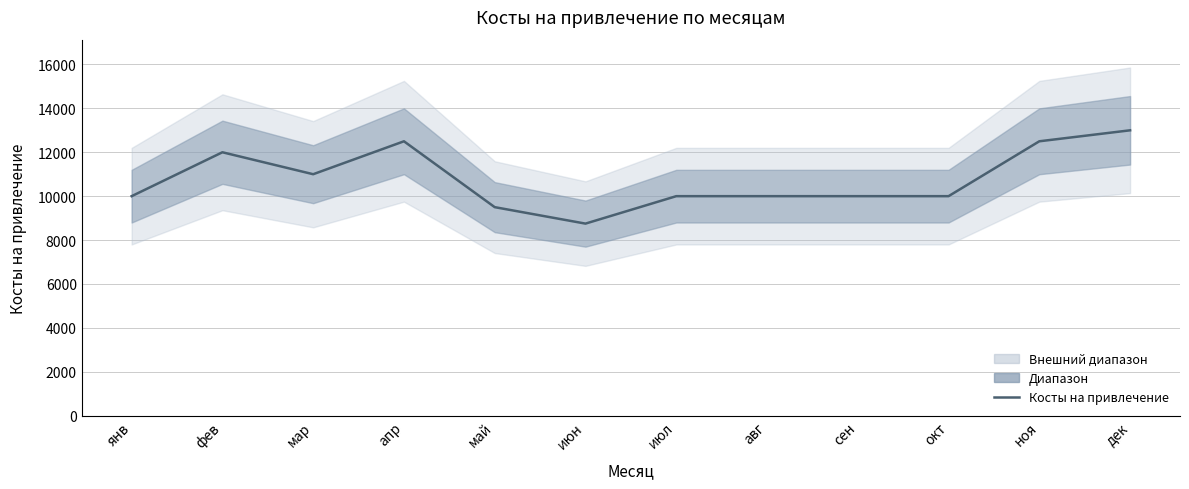

What is the difference between the maximum and minimum values?

4250